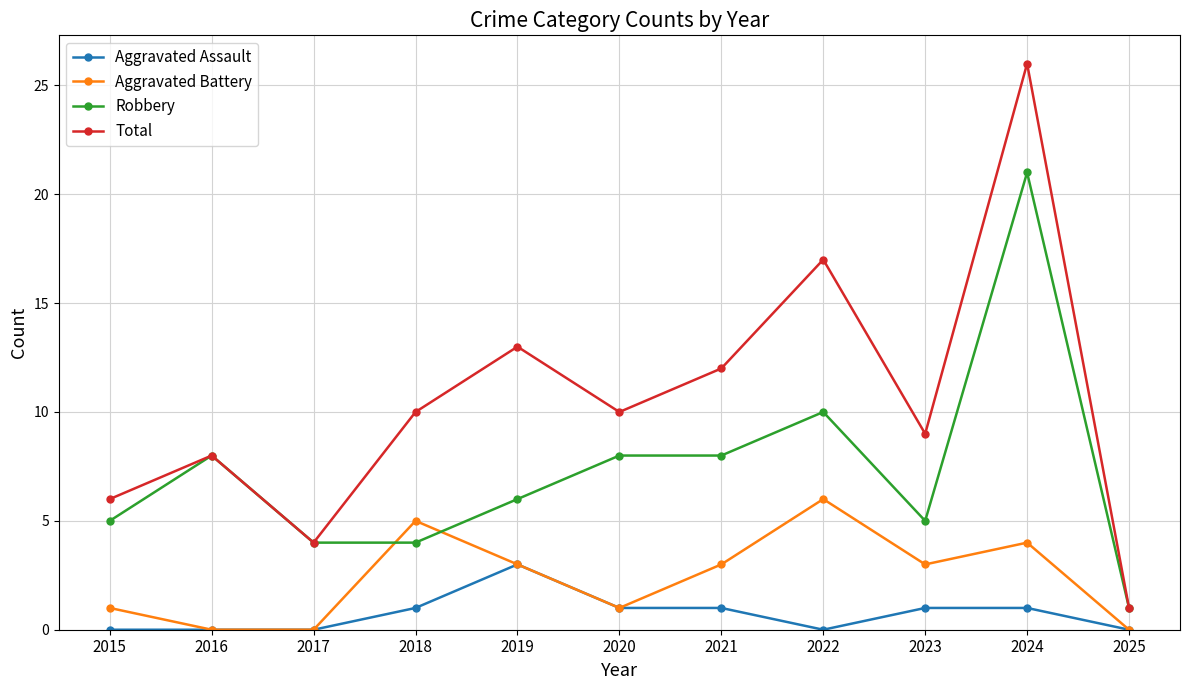

True or false: Aggravated Battery has a value of 4 at 2024.

True